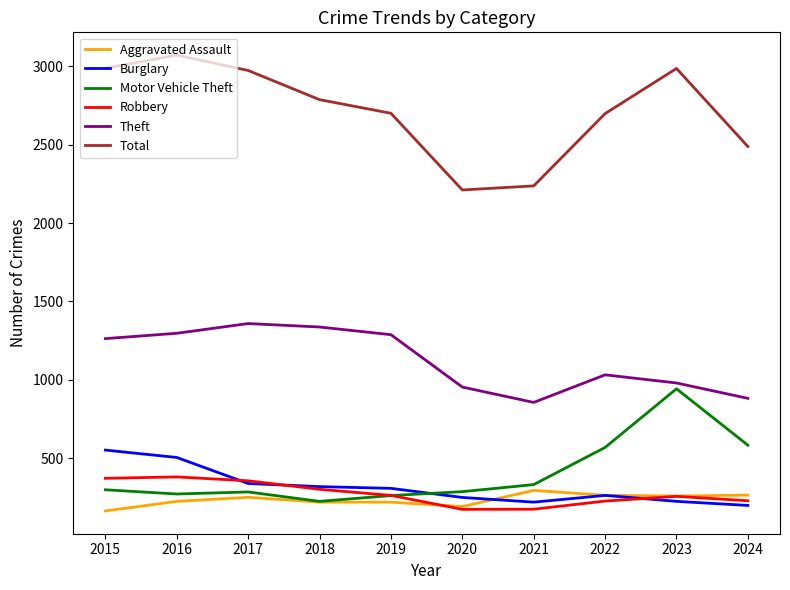

True or false: Burglary and Theft intersect in this chart.

False